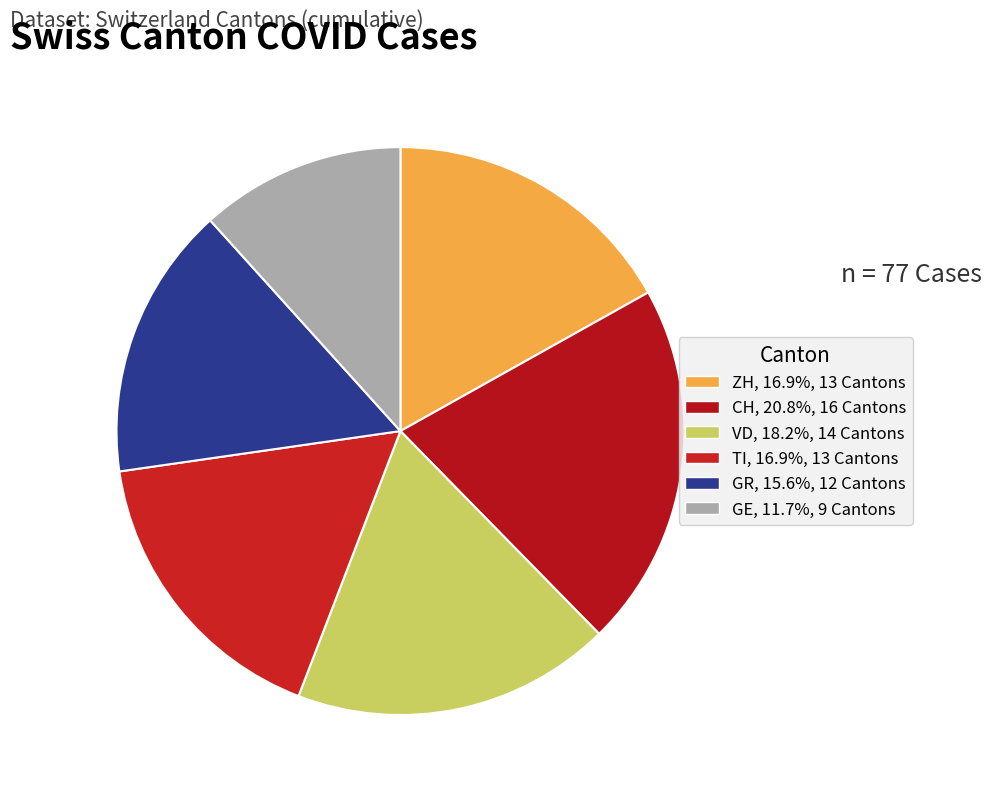

Does GR represent more than half of the total?

No